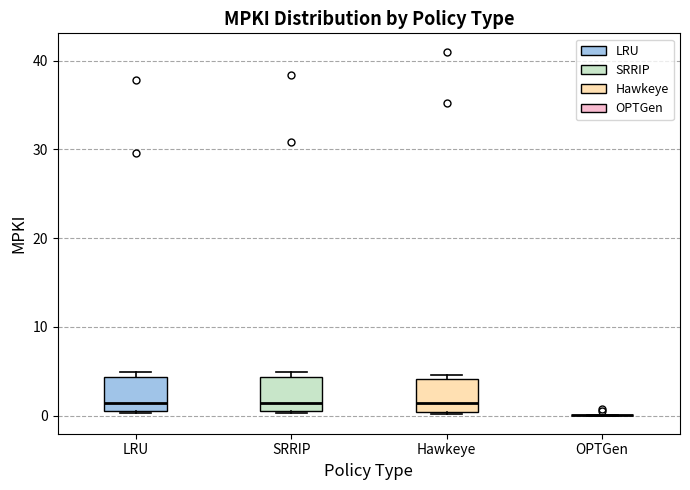

Where is the lower edge of the box for Hawkeye on the y-axis? The values are not printed on the chart, so give them approximately, as read against the axis.

0